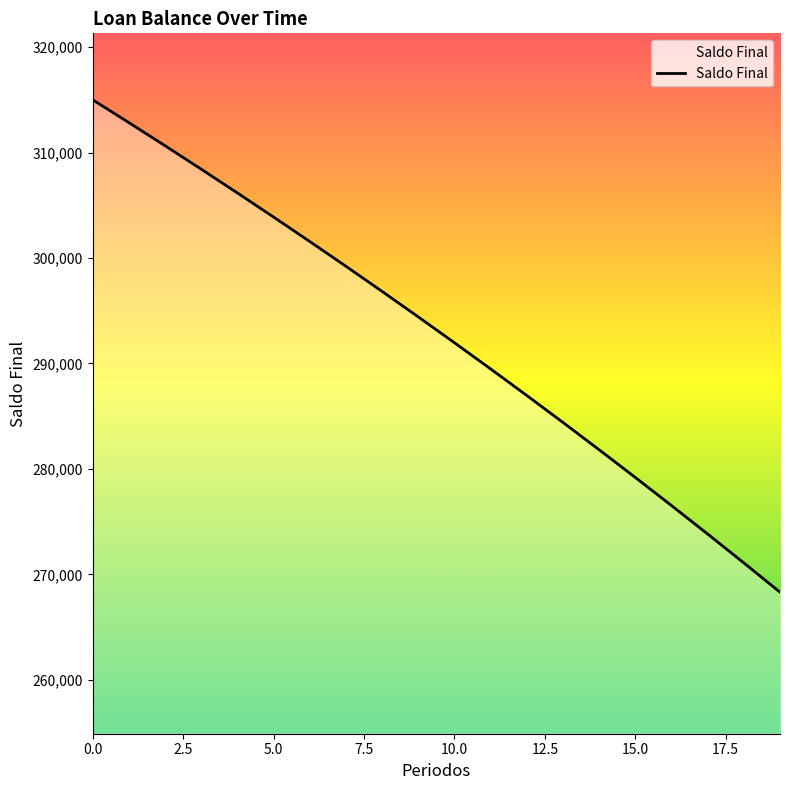

What is the smallest value displayed?

268318.4